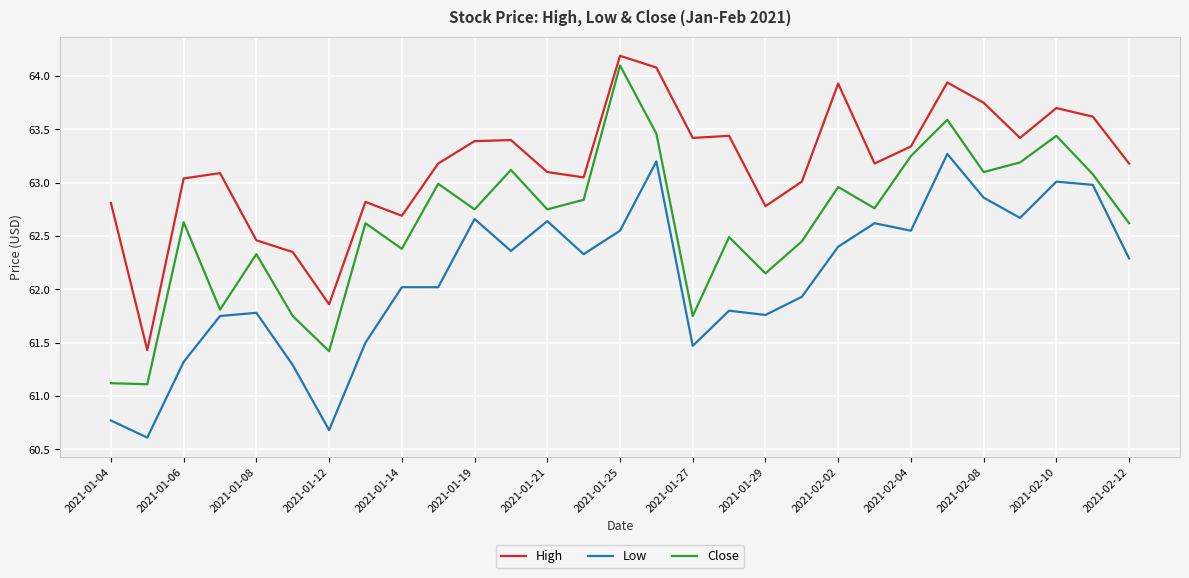

True or false: Close and High cross at least once.

False